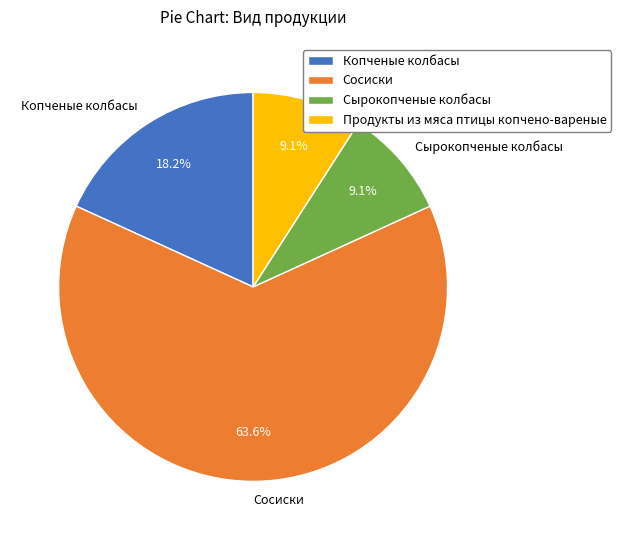

To the nearest percent, what percentage of the pie is Копченые колбасы?

18%